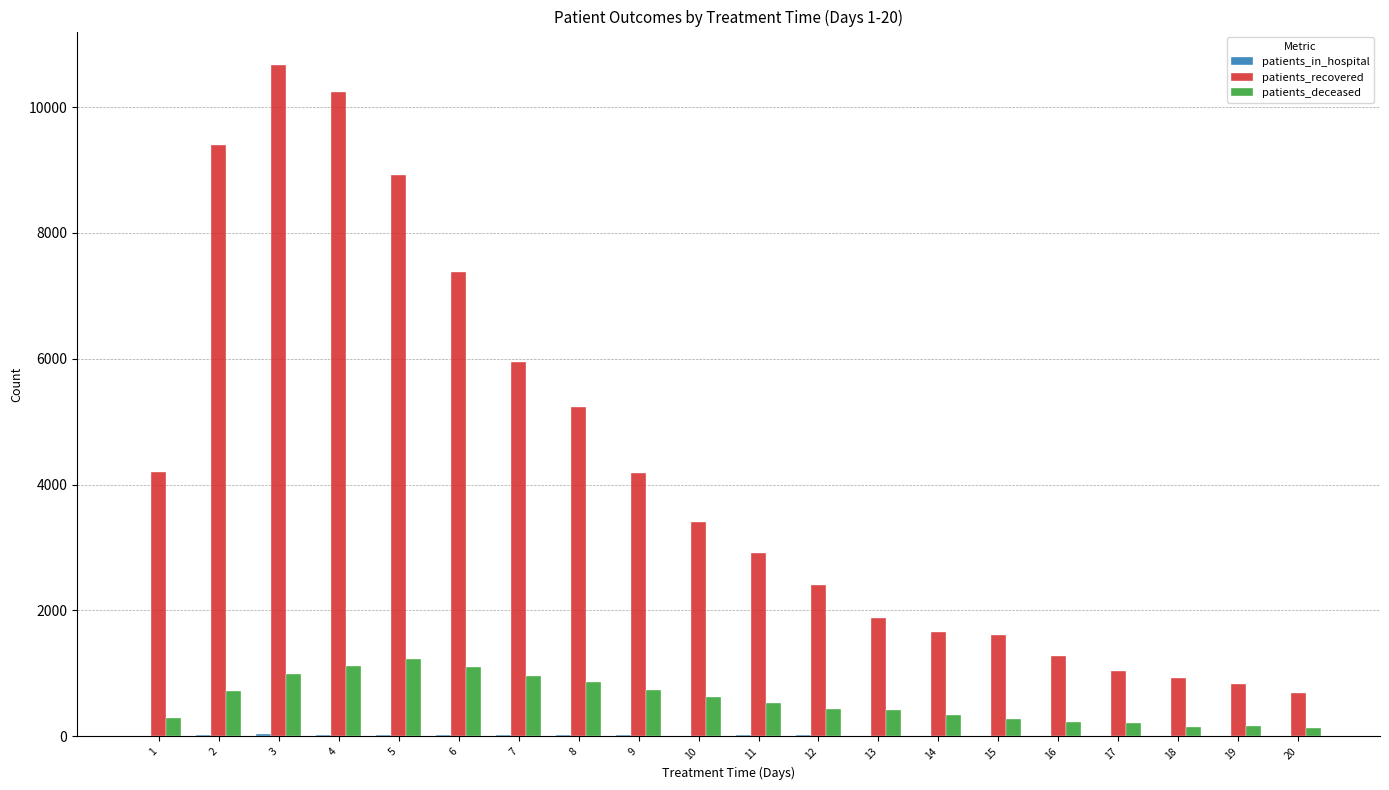

Which series has the widest spread of values?

patients_recovered